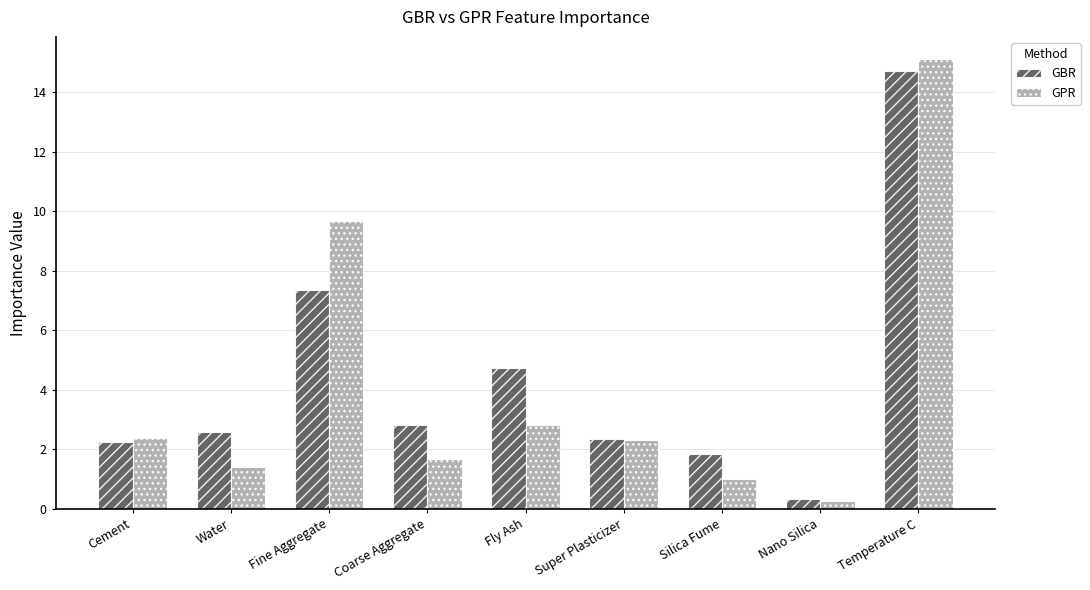

What is the spread (max minus min) of values at Temperature C?

0.4